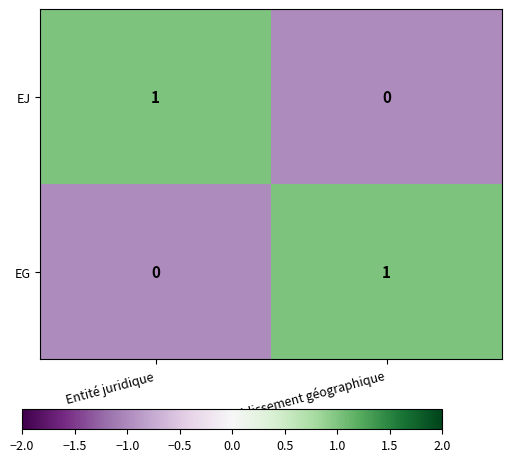

How many distinct data groups are displayed?

2